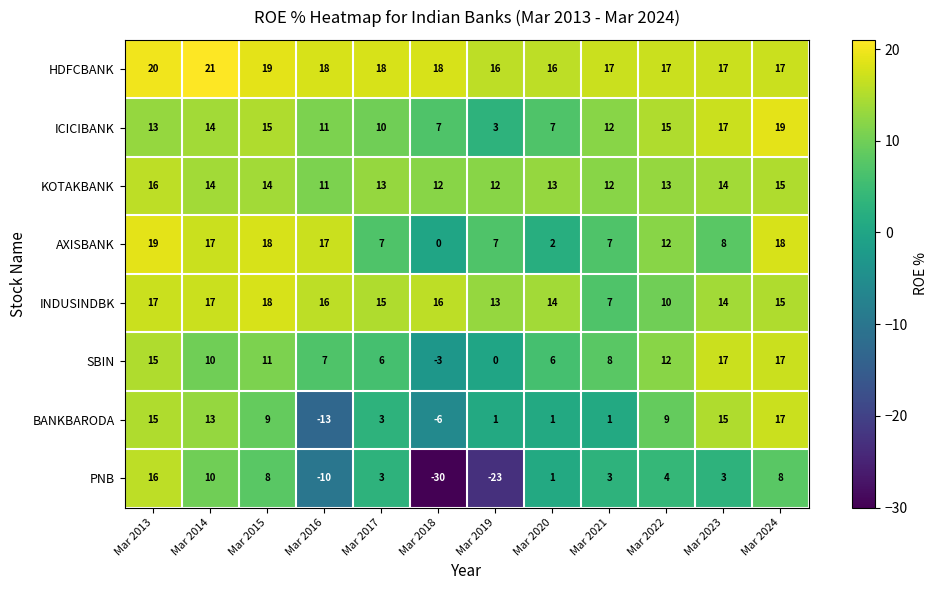

Is the value of INDUSINDBK at Mar 2018 greater than the value of ICICIBANK at Mar 2018?

Yes